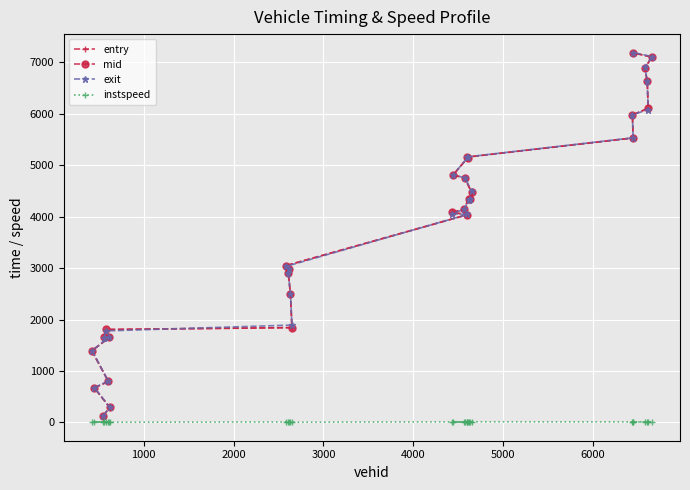

Which series has the largest range (max minus min)?

exit